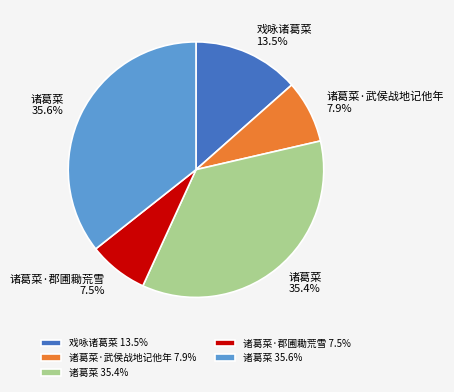

What percentage is NOT represented by 诸葛菜·武侯战地记他年 7.9%?

92.1%